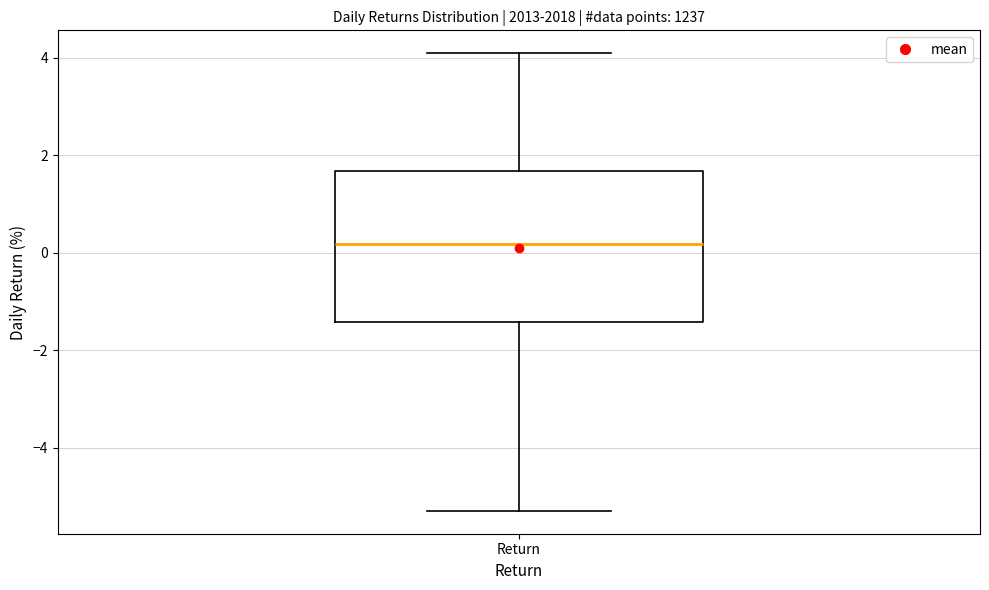

Read this box plot against the y-axis: the position of the median line, the range covered by the box, and the ends of both whiskers. The values are not printed on the chart, so give them approximately, as read against the axis.

median 0.2, box -1.4 to 1.6, whiskers -5.2 to 4.0